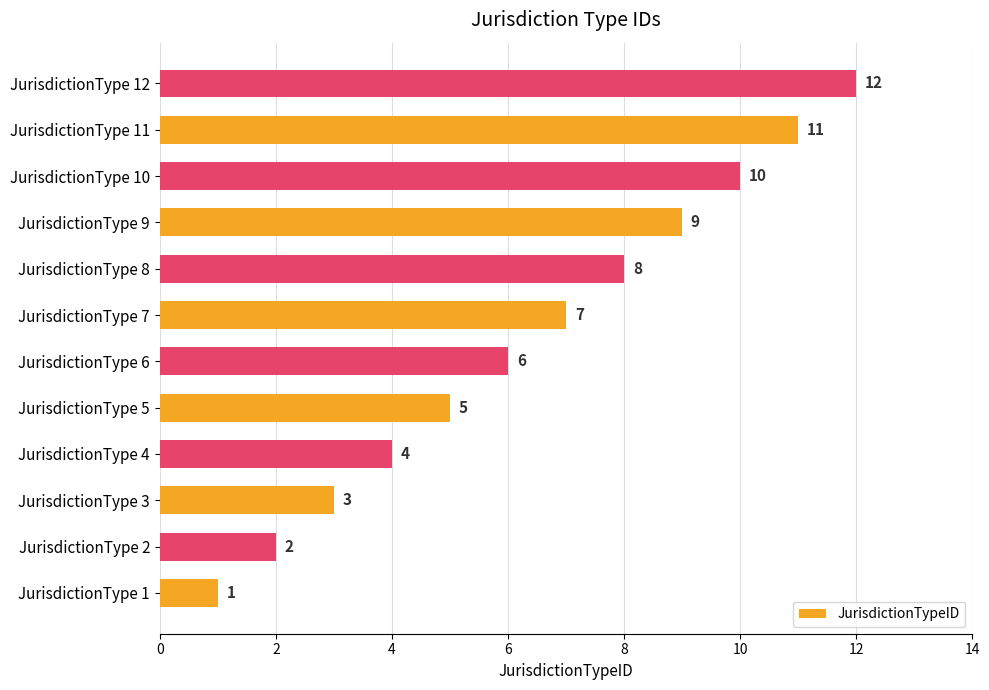

Rank the categories by value from highest to lowest.

JurisdictionType 12, JurisdictionType 11, JurisdictionType 10, JurisdictionType 9, JurisdictionType 8, JurisdictionType 7, JurisdictionType 6, JurisdictionType 5, JurisdictionType 4, JurisdictionType 3, JurisdictionType 2, JurisdictionType 1